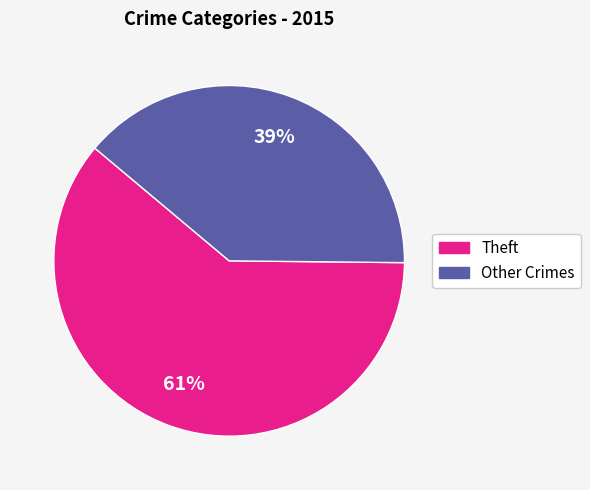

To the nearest percent, what is the difference between the largest and smallest slice percentages?

22%